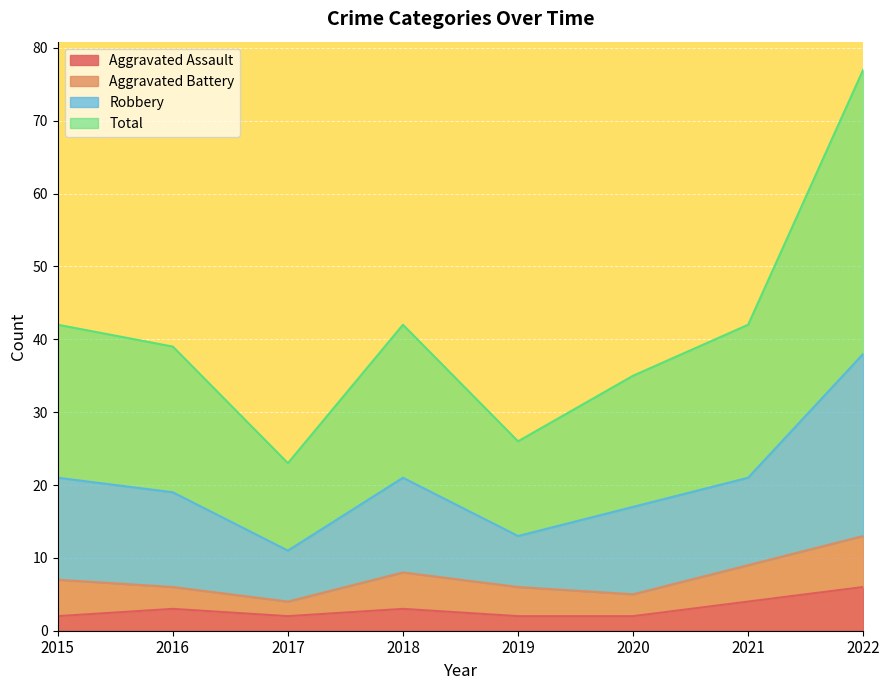

True or false: Robbery and Aggravated Assault intersect in this chart.

False